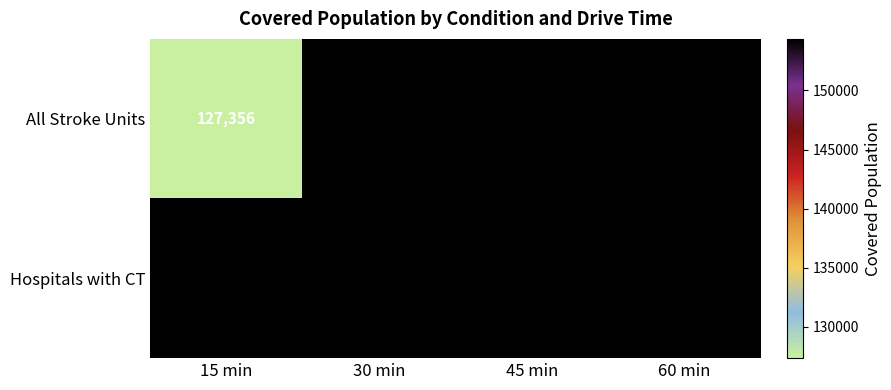

At which category does the chart reach its minimum across all series?

15 min